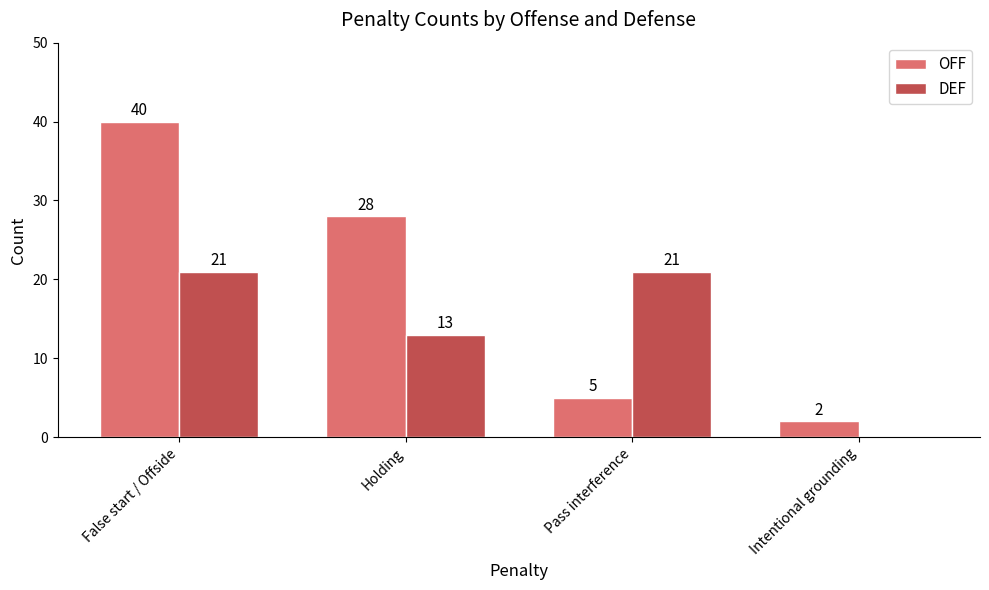

What is the sum of the DEF values at Pass interference and Intentional grounding?

21